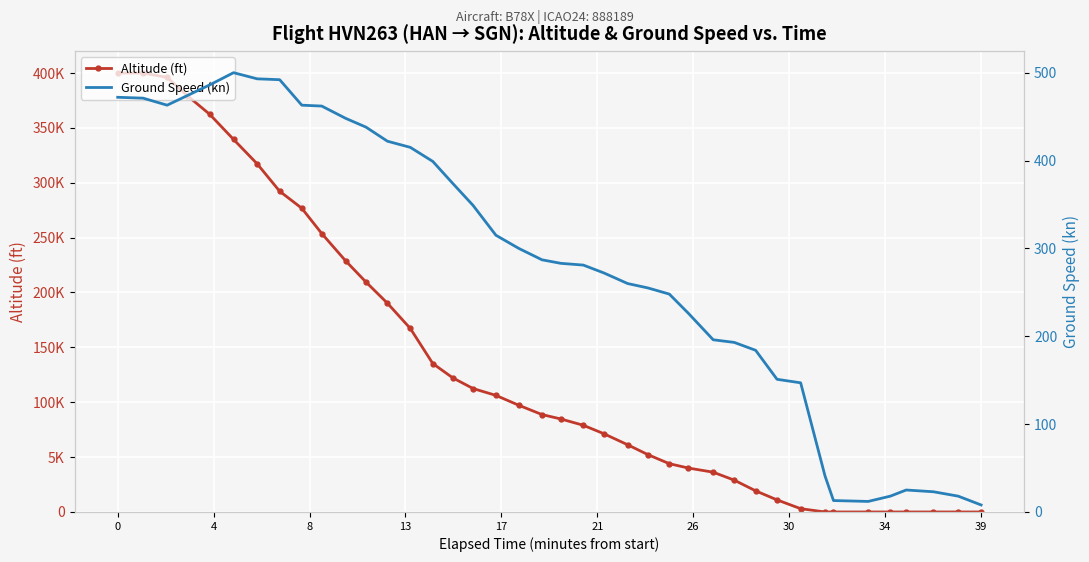

Rank the series by their maximum value, from lowest to highest.

Ground Speed (kn), Altitude (ft)